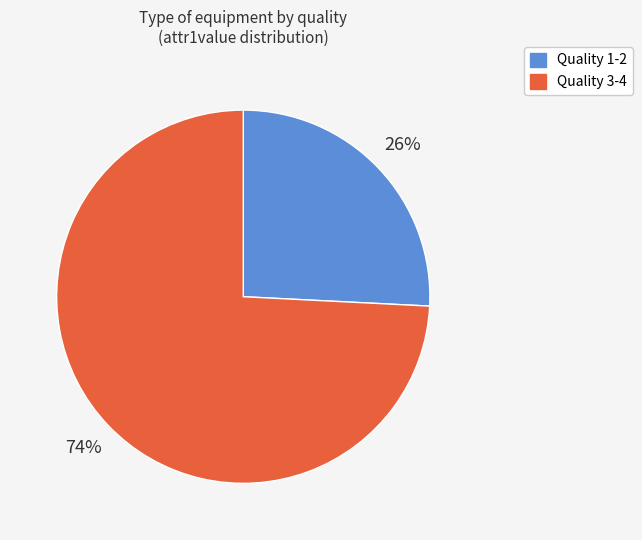

To the nearest percent, what is the difference between the largest and smallest slice percentages?

48%